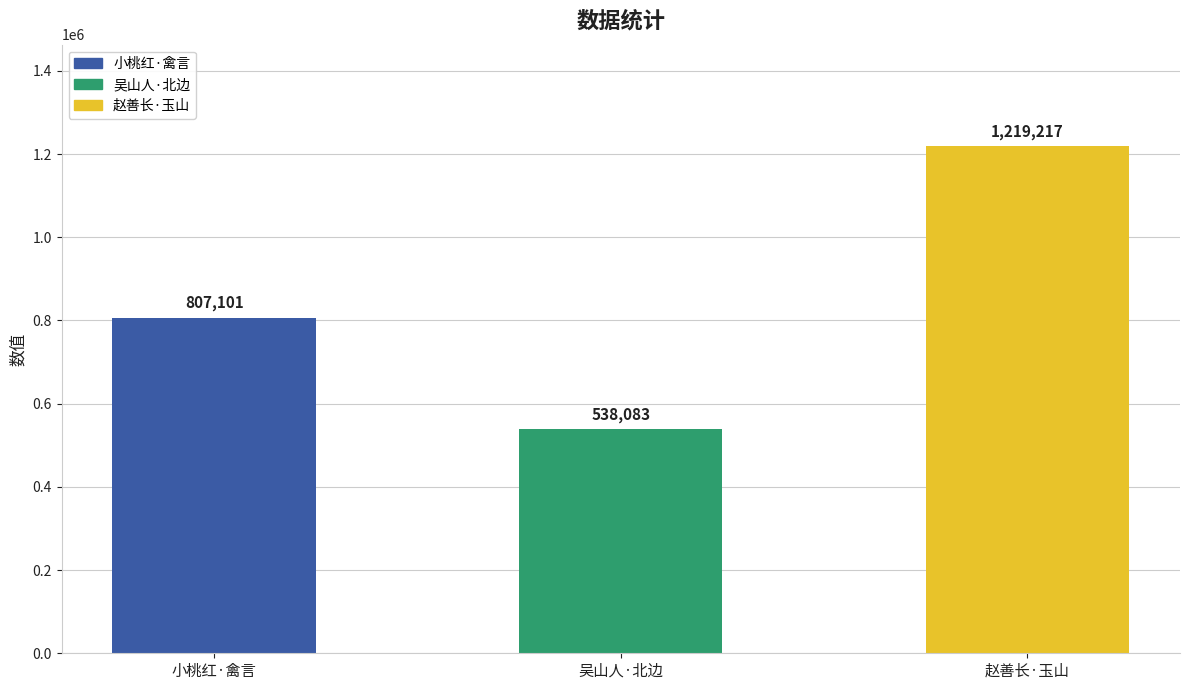

What is the label of the 3rd bar from the right?

小桃红·禽言